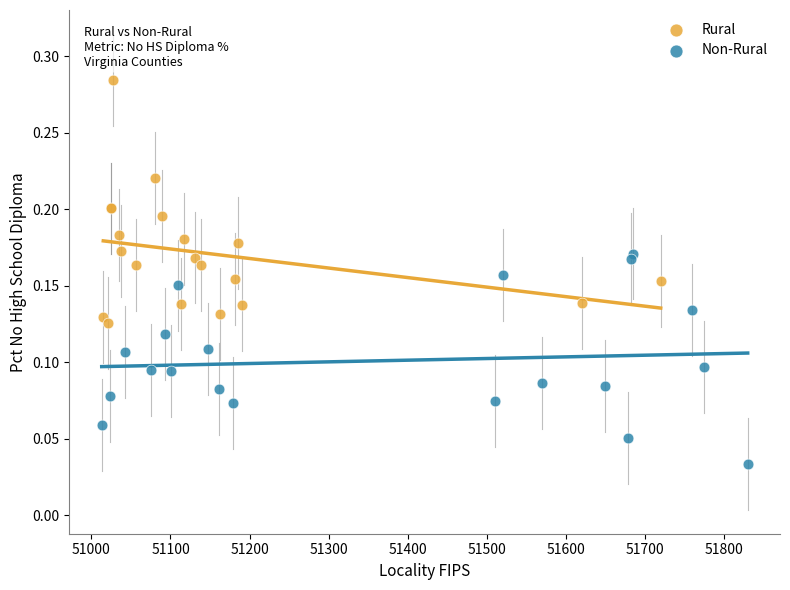

Which series contains the lowest Y value?

Non-Rural